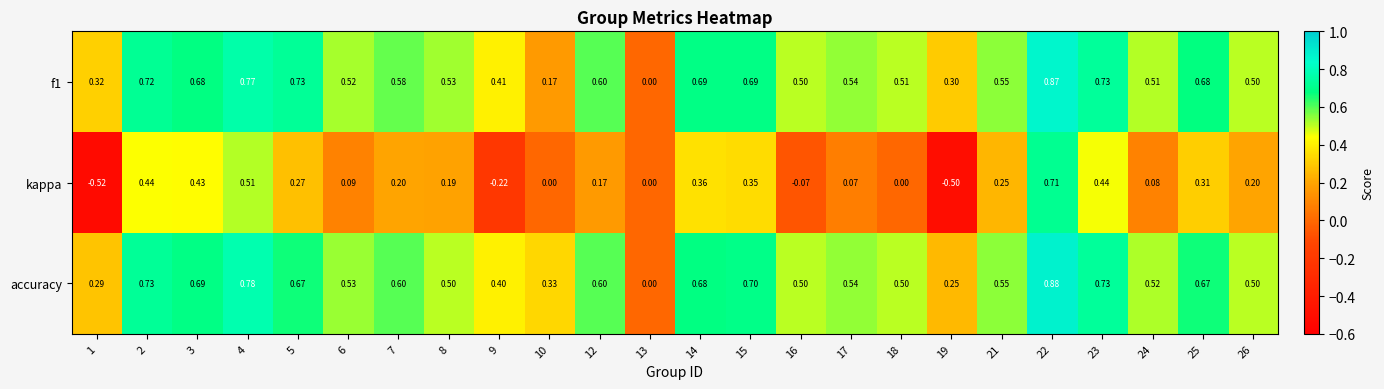

Which series changed the most between 24 and 25?

kappa